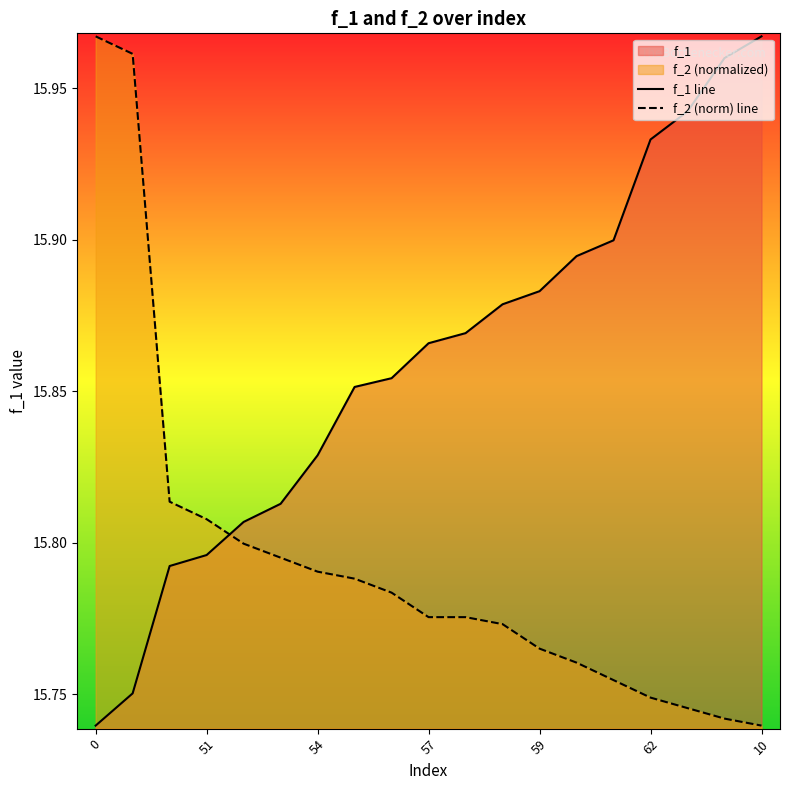

What is the difference between the maximum and minimum values in the f_2 (norm) line series?

0.2